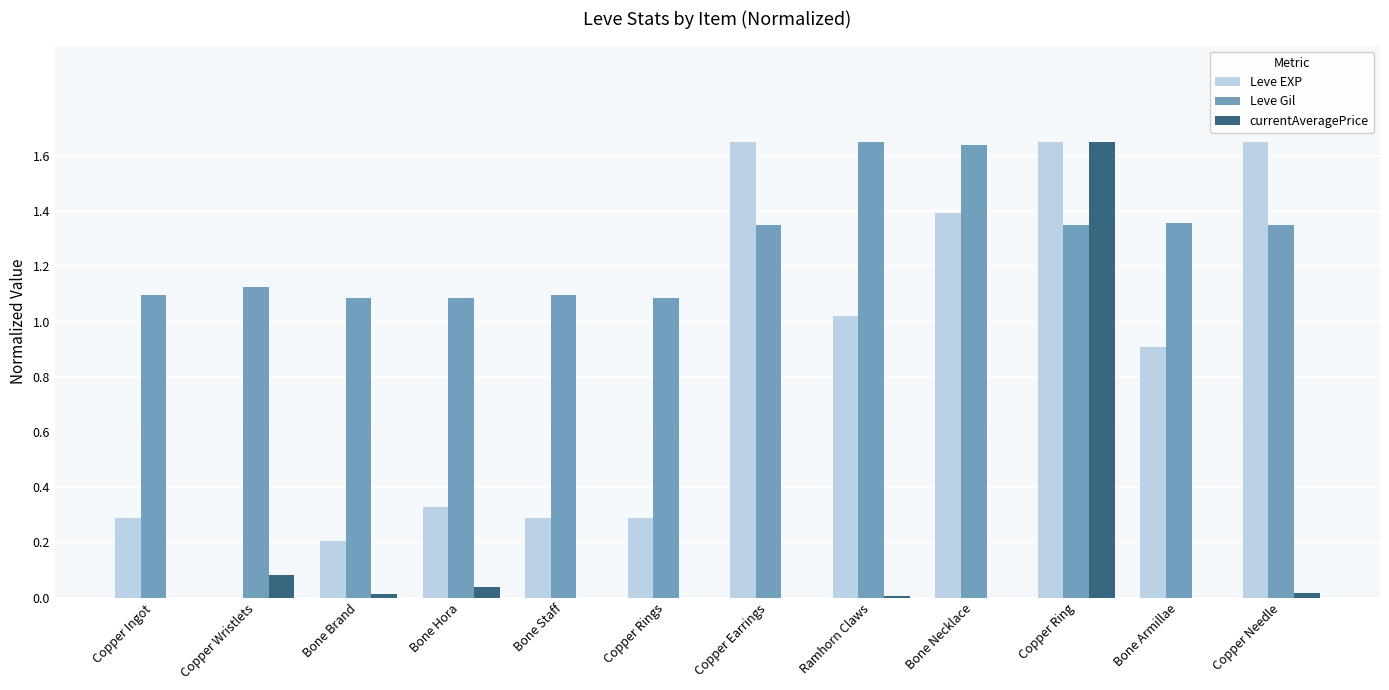

At which category is the sum across all series the highest?

Copper Ring